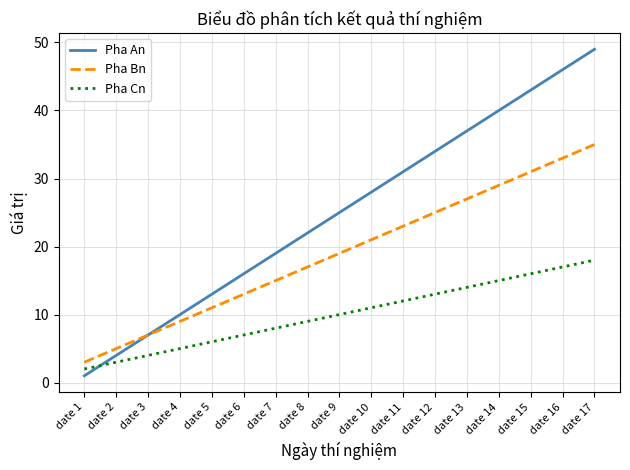

True or false: Pha An has a value of 22 at date 8.

True